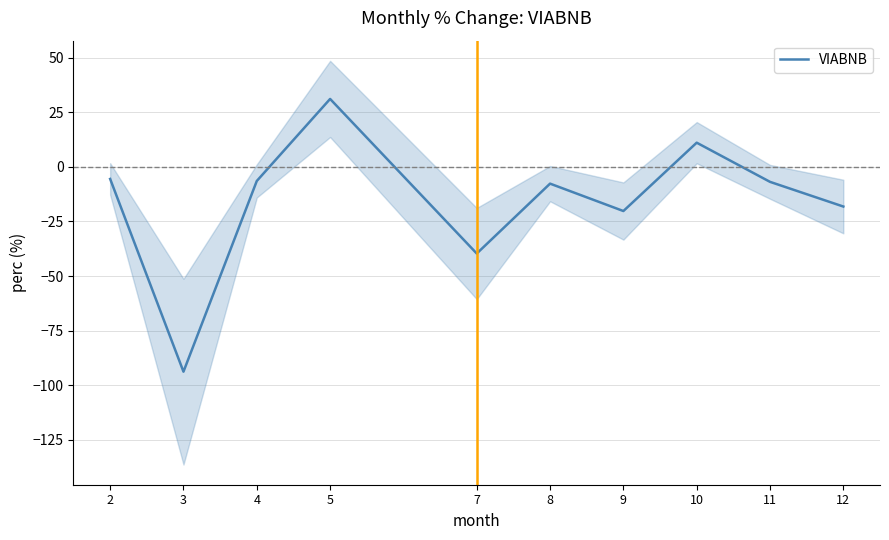

At which label does the data first exceed -6?

2